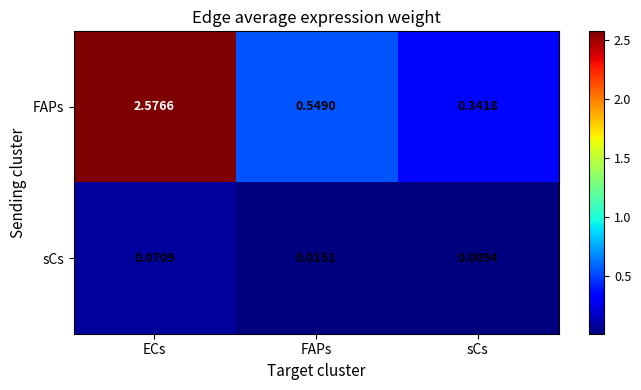

Where is FAPs nearest to the value 1?

FAPs